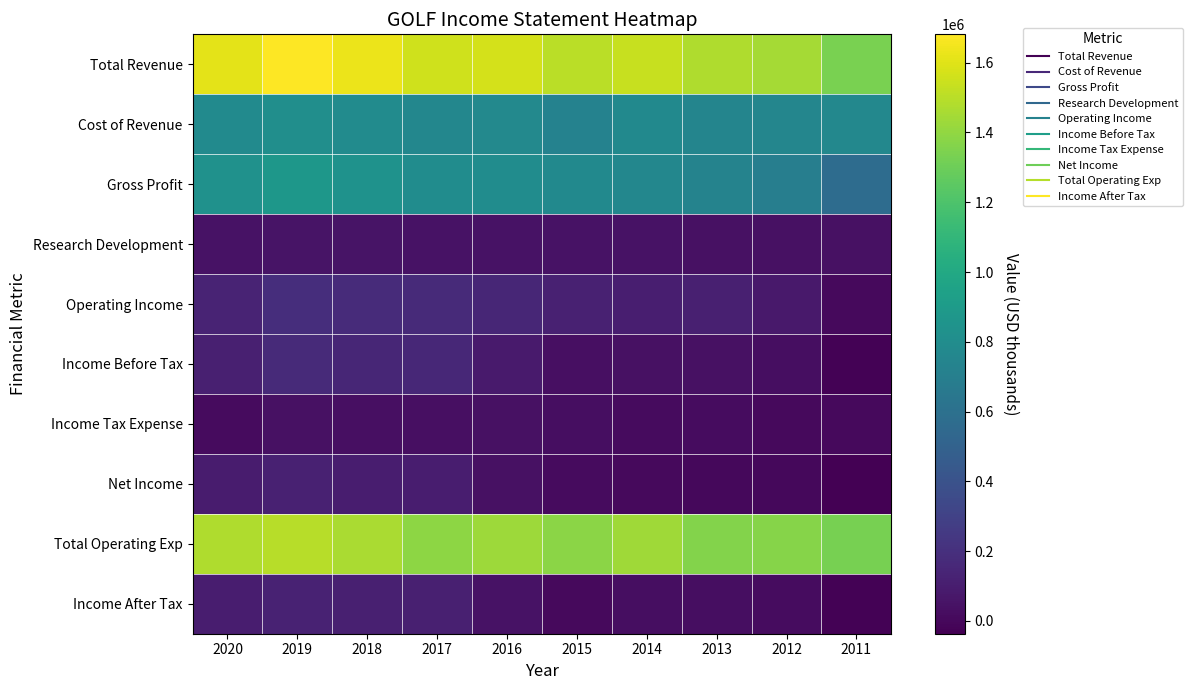

Reading left to right, what are all the values shown in this chart?

Total Revenue: 2020=1612200	2019=1681400	2018=1633700	2017=1560300	2016=1572300	2015=1503000	2014=1537600	2013=1477200	2012=1451100	2011=1336100
Cost of Revenue: 2020=782300	2019=809100	2018=791400	2017=758400	2016=773300	2015=727100	2014=779700	2013=744100	2012=753100	2011=762200
Gross Profit: 2020=829800	2019=872200	2018=842400	2017=801900	2016=799000	2015=775800	2014=757900	2013=733100	2012=698000	2011=573900
Research Development: 2020=48900	2019=51600	2018=51500	2017=47200	2016=48100	2015=46000	2014=44200	2013=42200	2012=41600	2011=37700
Operating Income: 2020=135600	2019=186200	2018=172600	2017=169700	2016=144700	2015=117600	2014=104200	2013=114900	2012=80200	2011=8100
Income Before Tax: 2020=113000	2019=165200	2018=150300	2017=151700	2016=89200	2015=32200	2014=42100	2013=41500	2012=25700	2011=-24700
Income Tax Expense: 2020=13000	2019=40600	2018=36400	2017=35900	2016=39700	2015=28000	2014=16700	2013=17200	2012=7600	2011=4500
Net Income: 2020=96000	2019=121100	2018=99900	2017=98700	2016=39700	2015=16700	2014=3900	2013=2600	2012=0	2011=-36800
Total Operating Exp: 2020=1476600	2019=1495200	2018=1461100	2017=1390600	2016=1427600	2015=1385400	2014=1433400	2013=1362300	2012=1370900	2011=1327900
Income After Tax: 2020=100000	2019=124600	2018=113900	2017=115800	2016=49500	2015=4200	2014=25400	2013=24300	2012=18100	2011=-29200